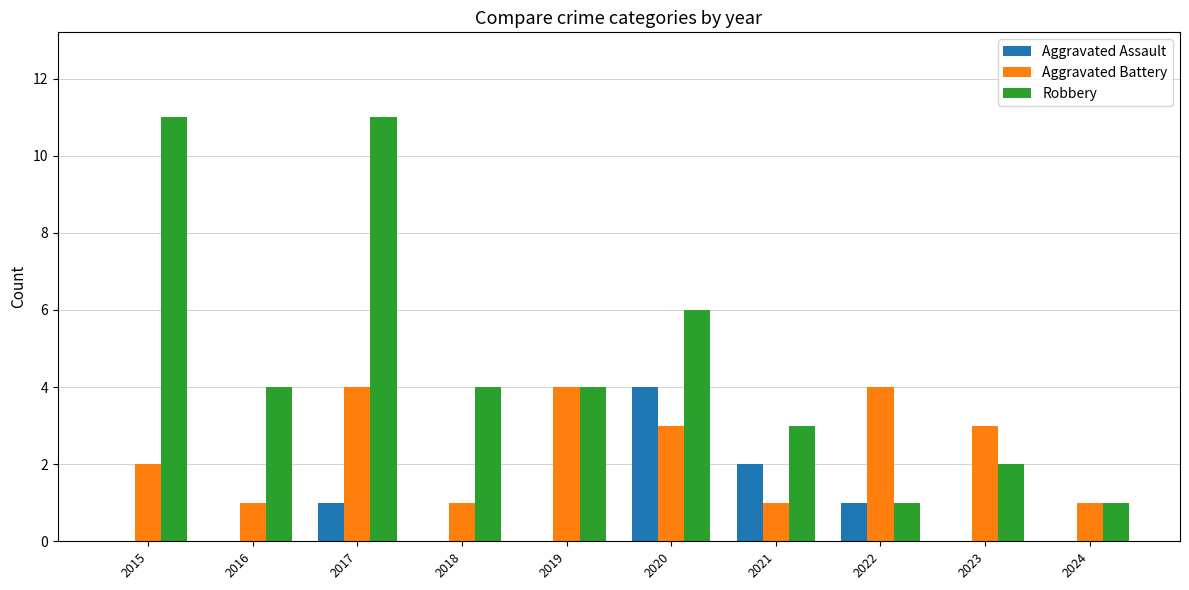

What is the highest value of the Aggravated Battery series?

4